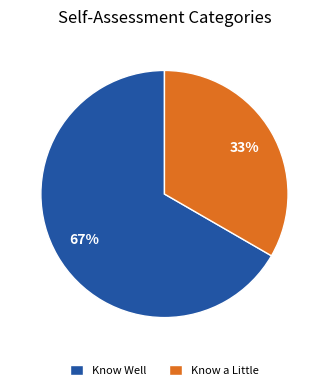

Which category has the smallest portion of the pie?

Know a Little